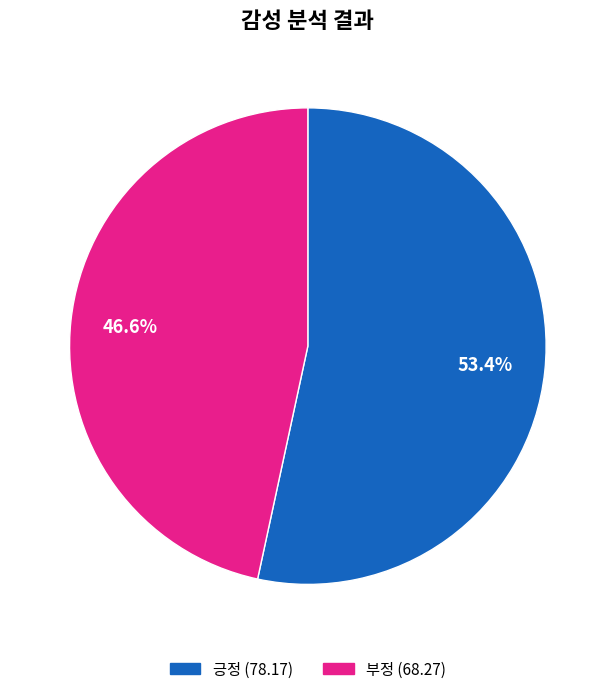

Do 긍정 and 부정 together represent more than half of the pie?

Yes